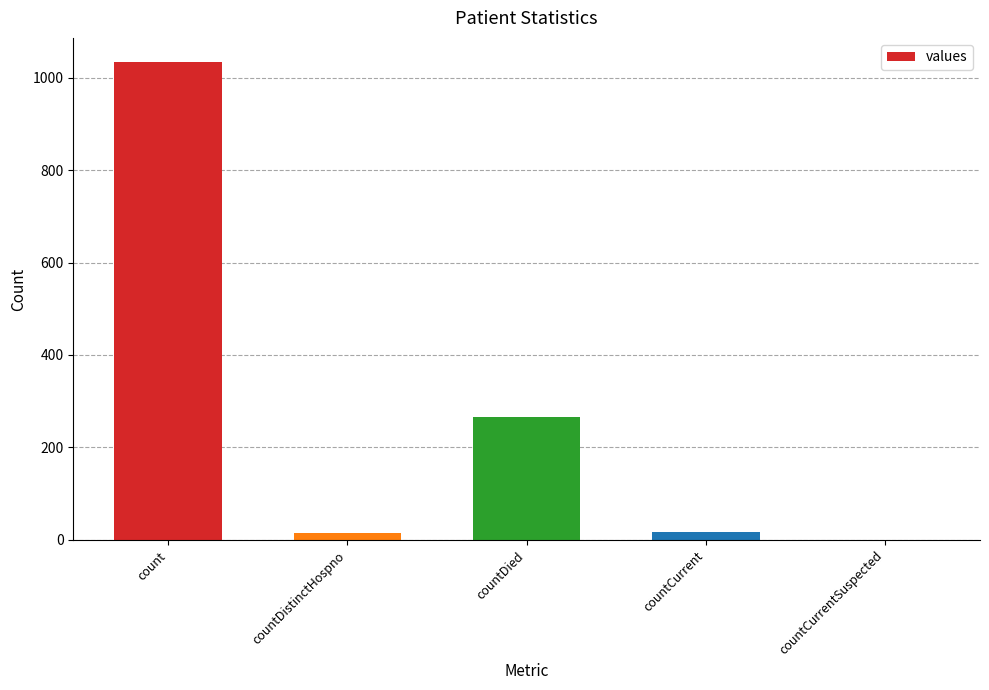

What is the approximate value at count?

1034